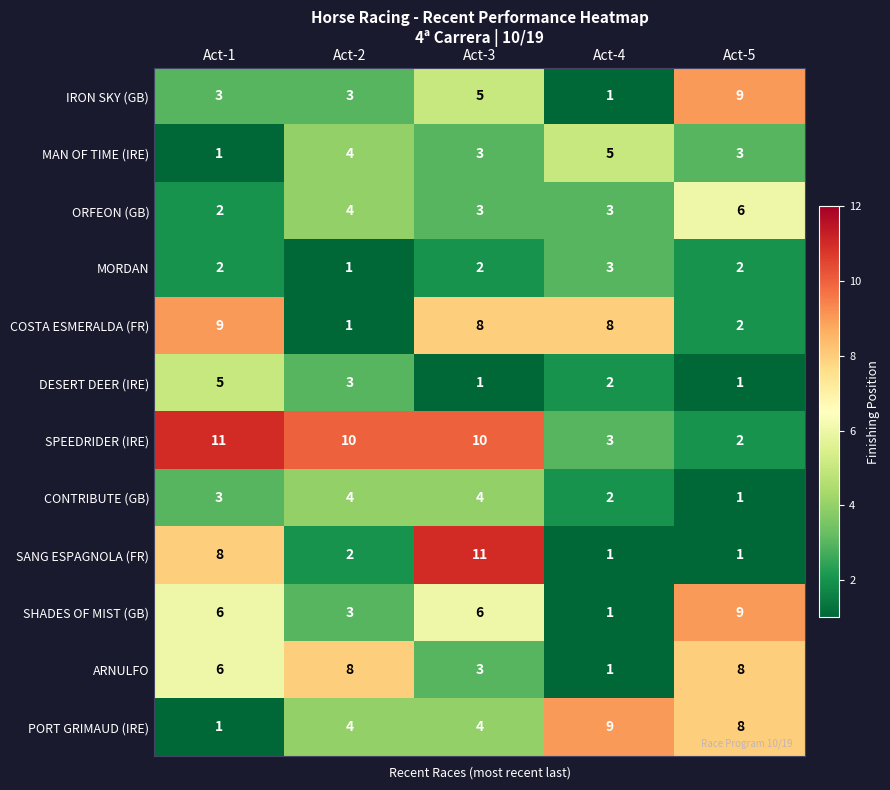

What value does the MORDAN series have at Act-4?

3